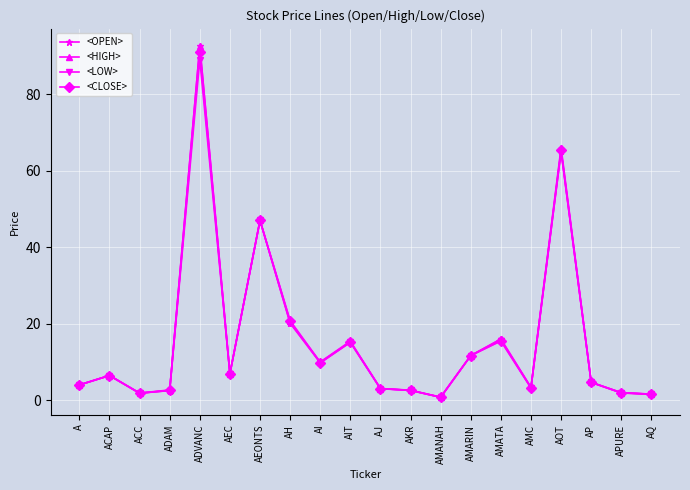

What is the total value across all series at AKR?

10.5